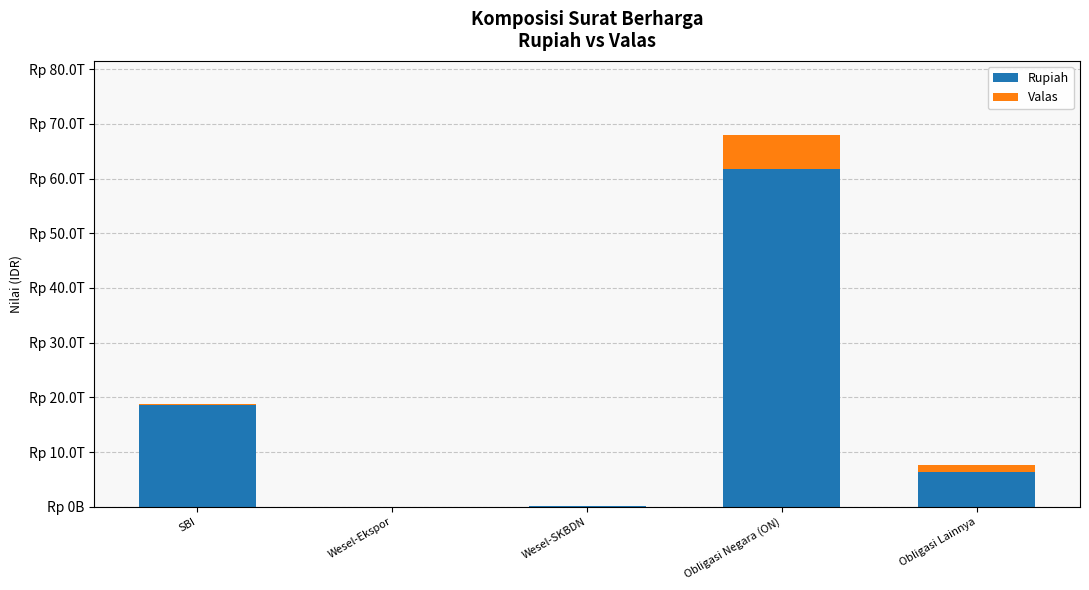

Does the chart contain stacked bars?

Yes